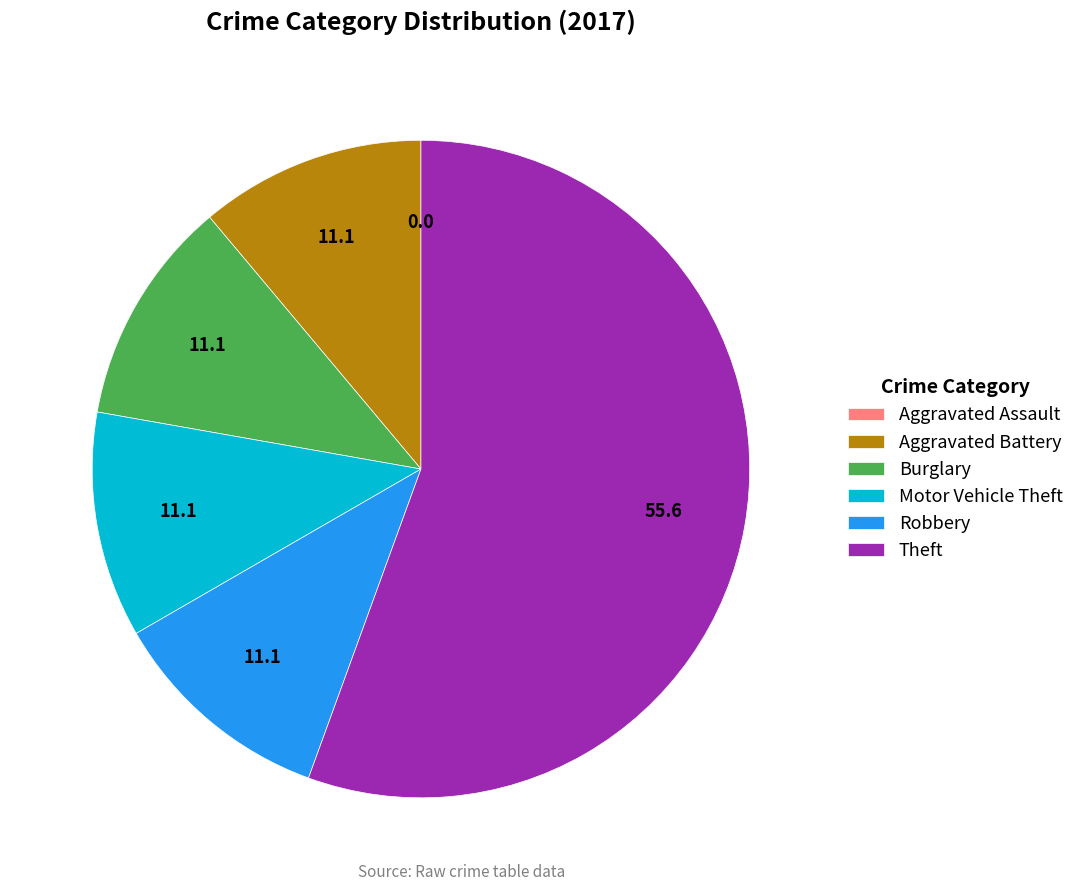

Which slice is the largest?

Theft